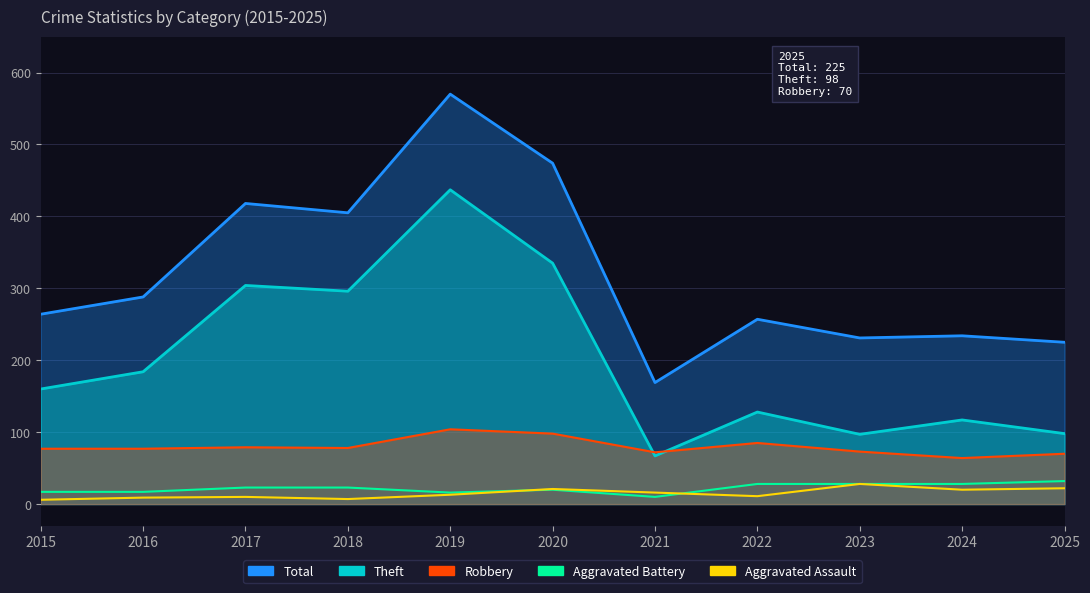

At which label is Aggravated Battery closest to 21?

2020